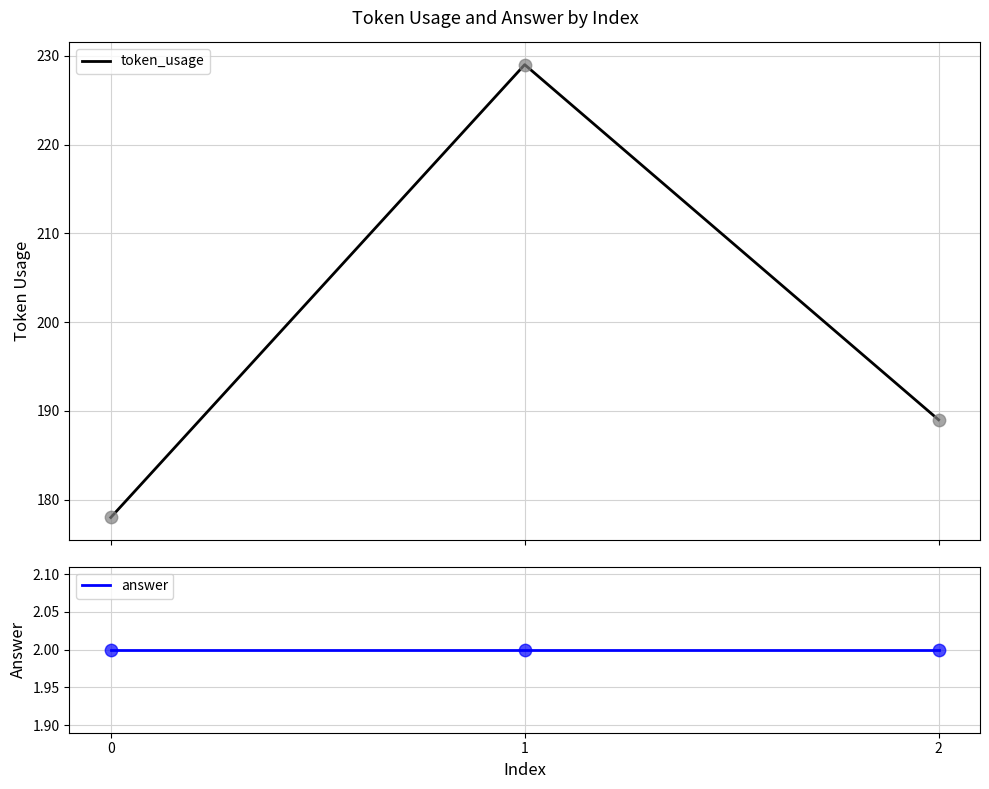

At how many categories does at least one series exceed 213?

1